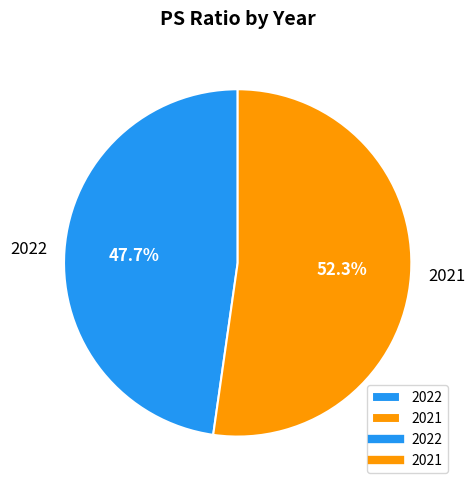

To the nearest percent, what percentage of the pie is 2021?

52%